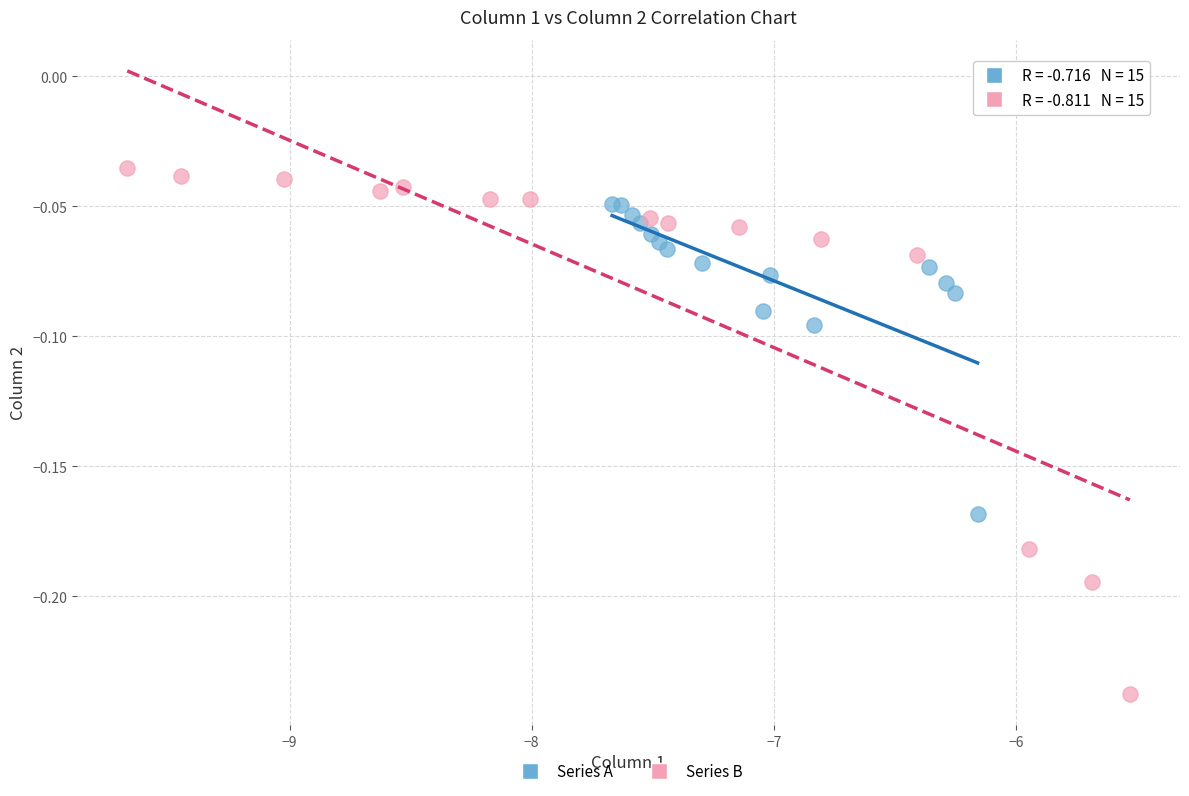

Which series has the largest Y range (max minus min)?

Series B